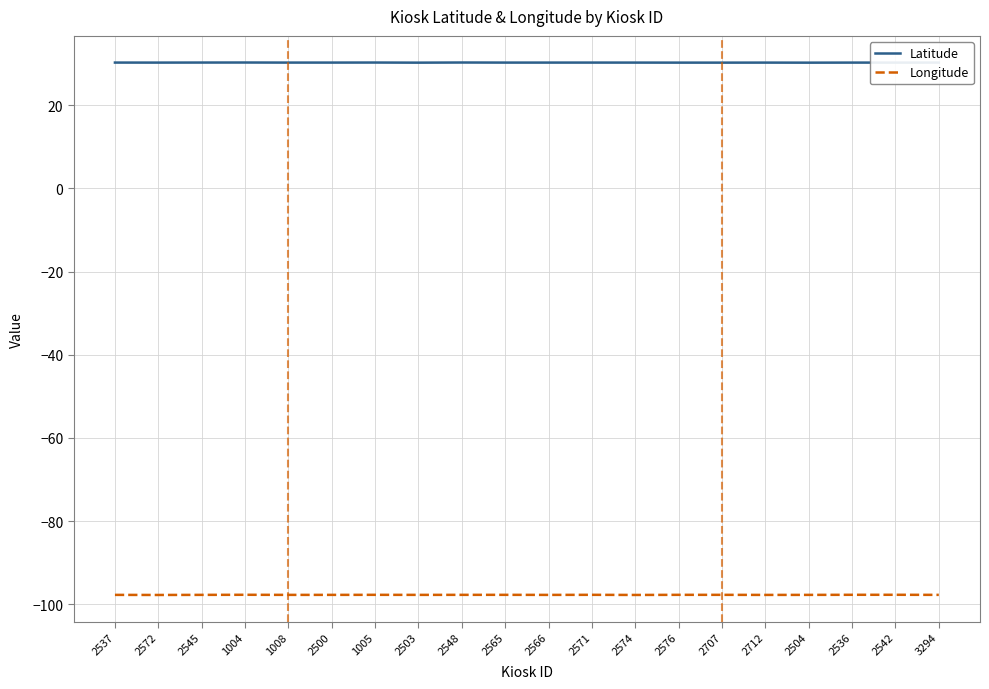

What is the maximum value shown in the chart?

30.3